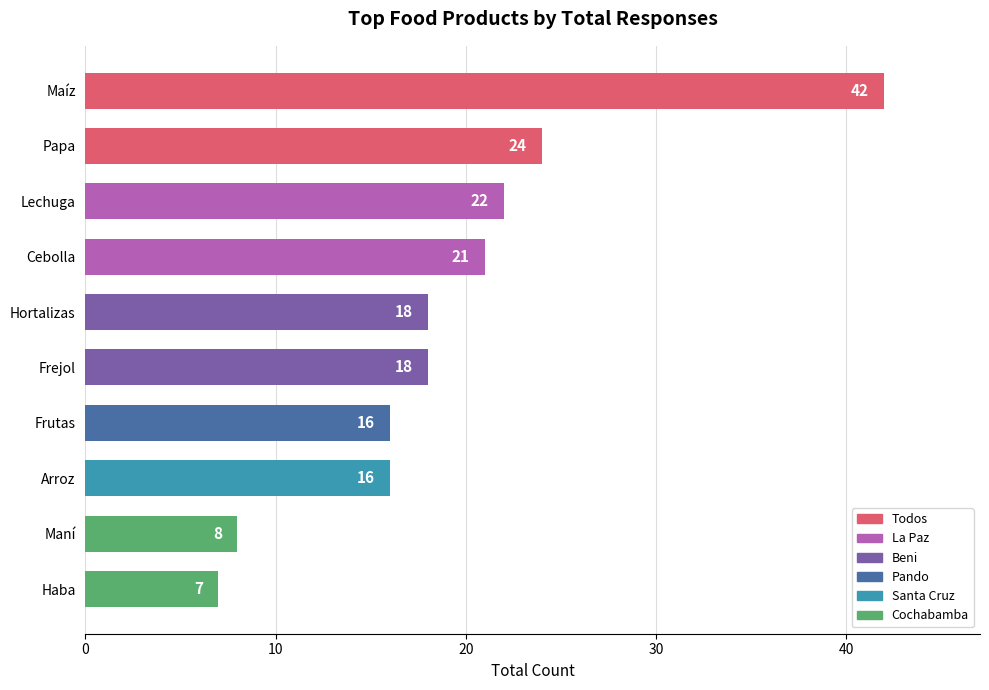

What is the change in value from Frejol to Cebolla?

+3